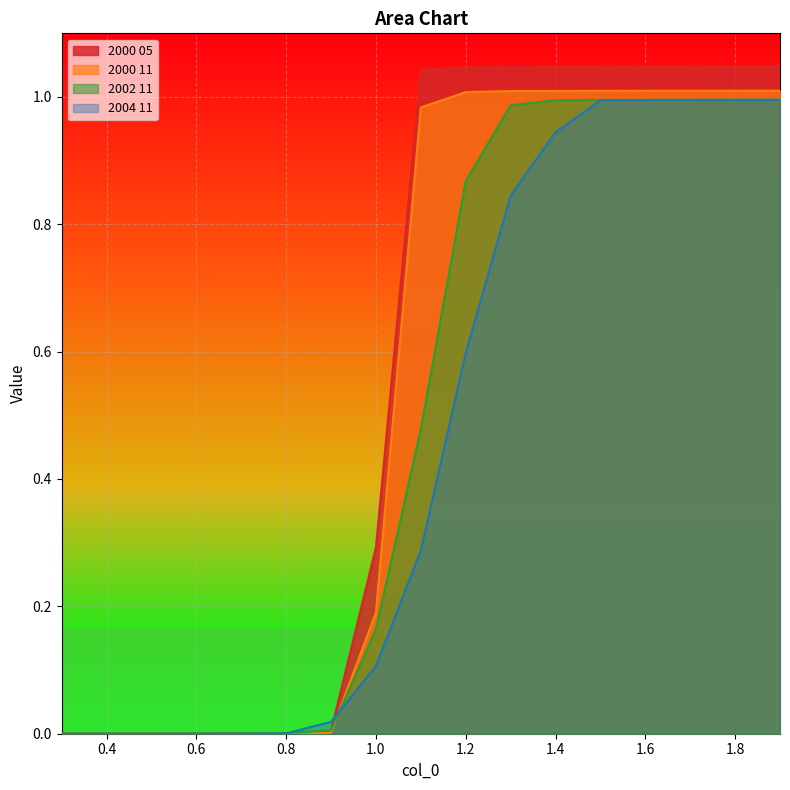

What is the sum of all 2004 11 values?

7.8